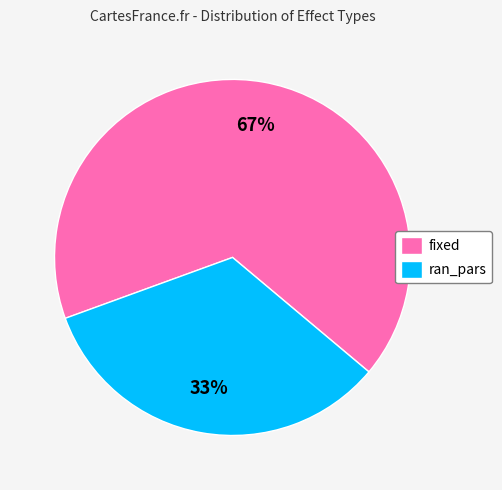

Do fixed and ran_pars together represent more than half of the pie?

Yes